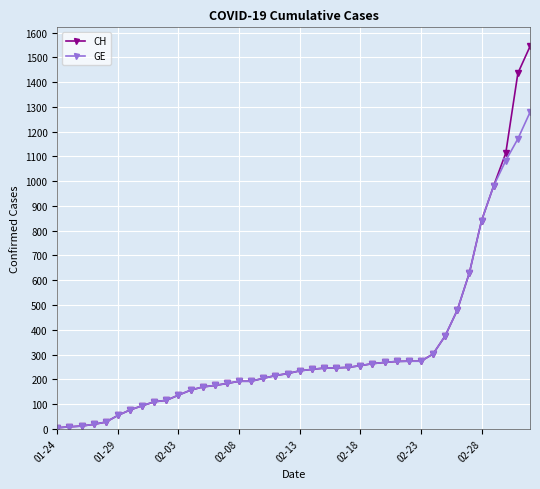

Rank the series by their maximum value, from highest to lowest.

CH, GE